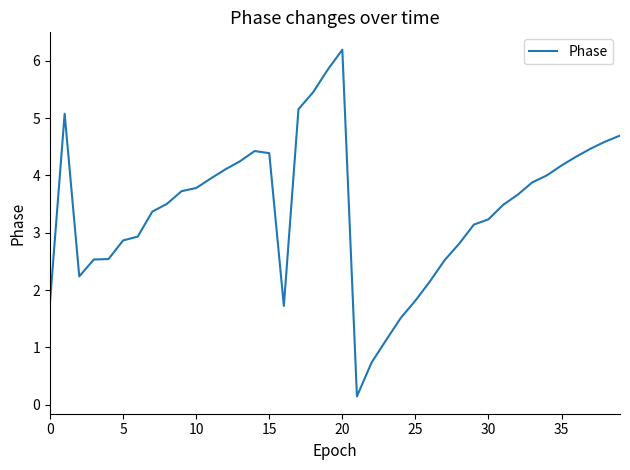

What is the difference between the maximum and minimum values?

6.0